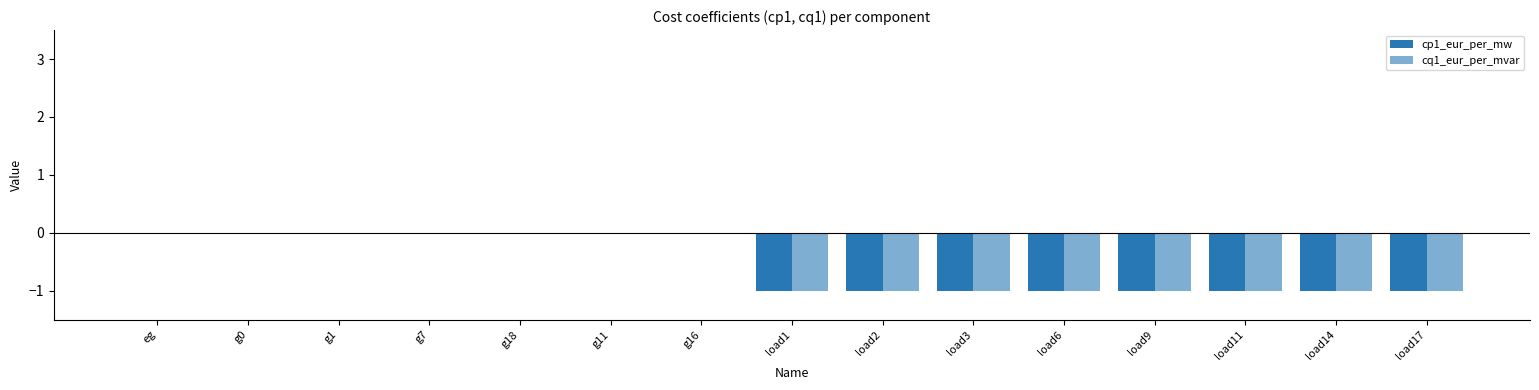

Count the number of categories in the chart.

15